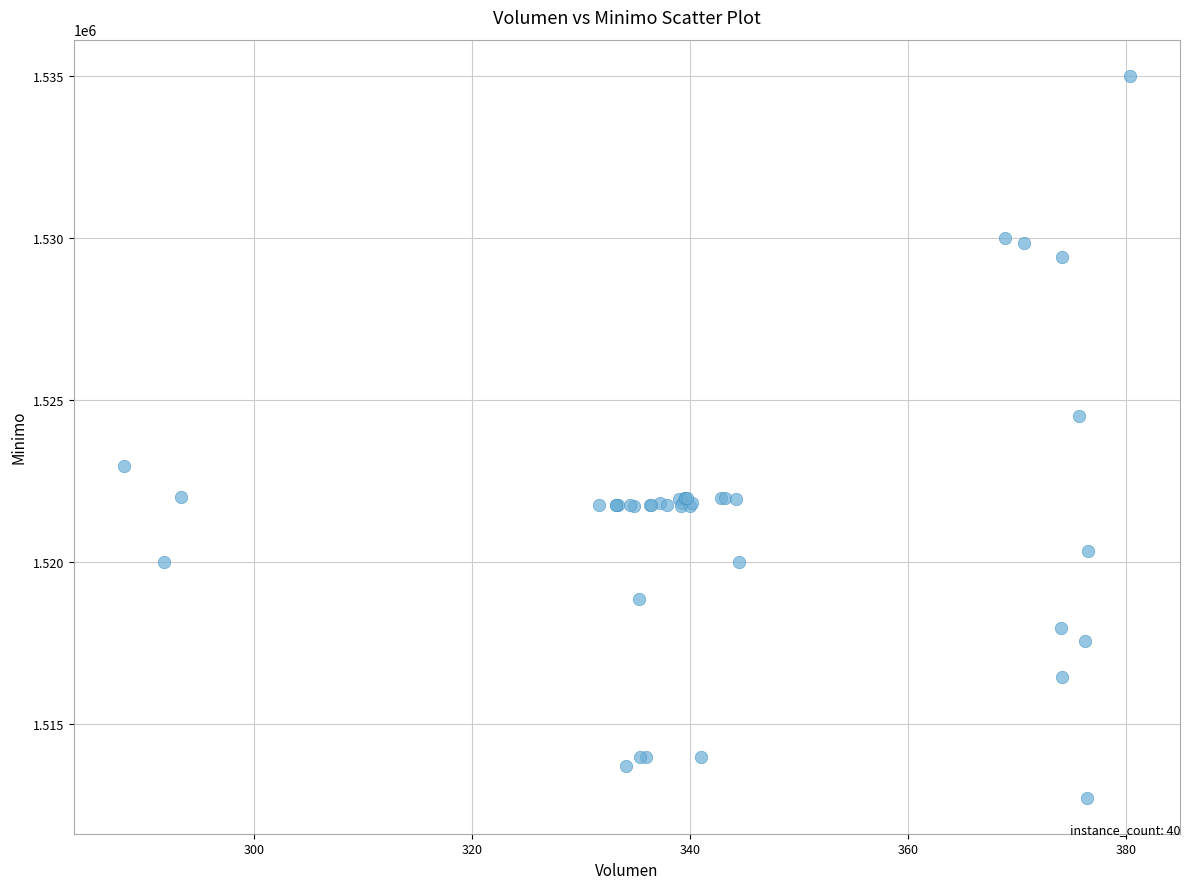

What Y value in the scatter plot is closest to 1523862?

1524513